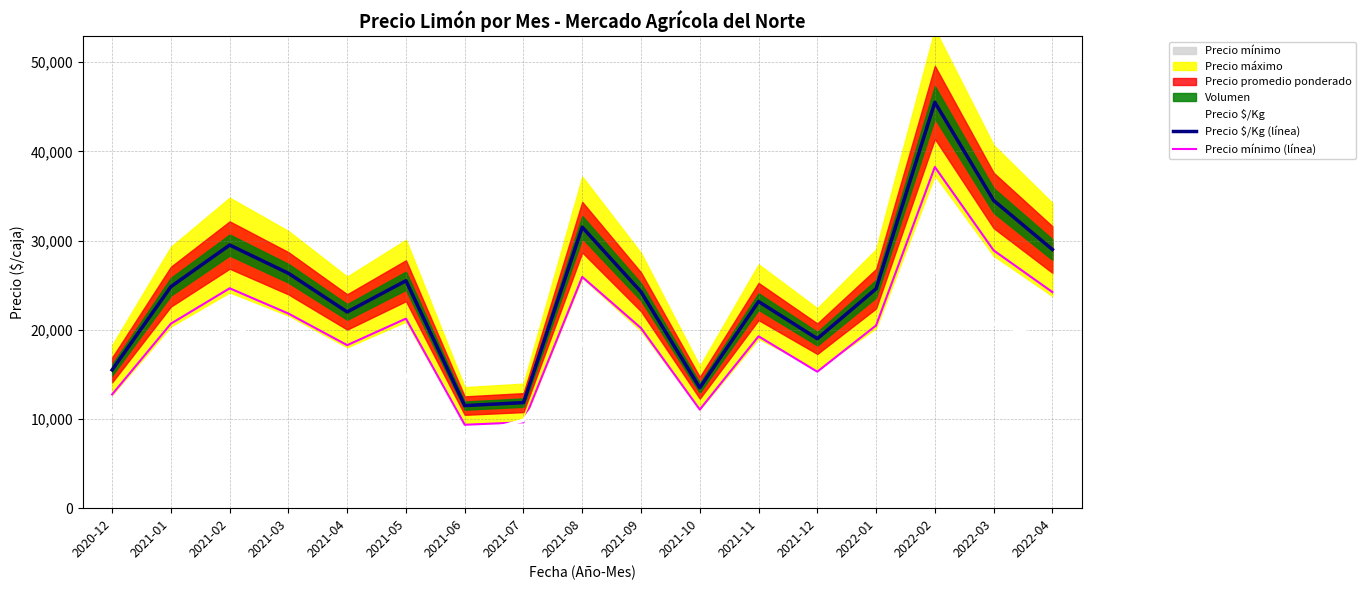

At which category is the sum across all series the highest?

2022-02